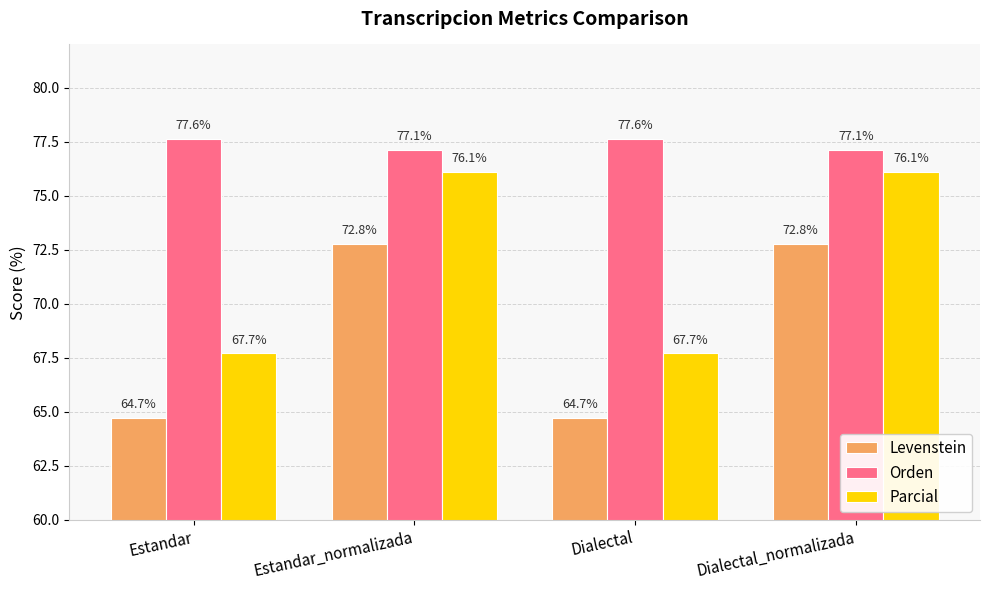

What is the value of the Orden bar at the 4th from the left?

77.1